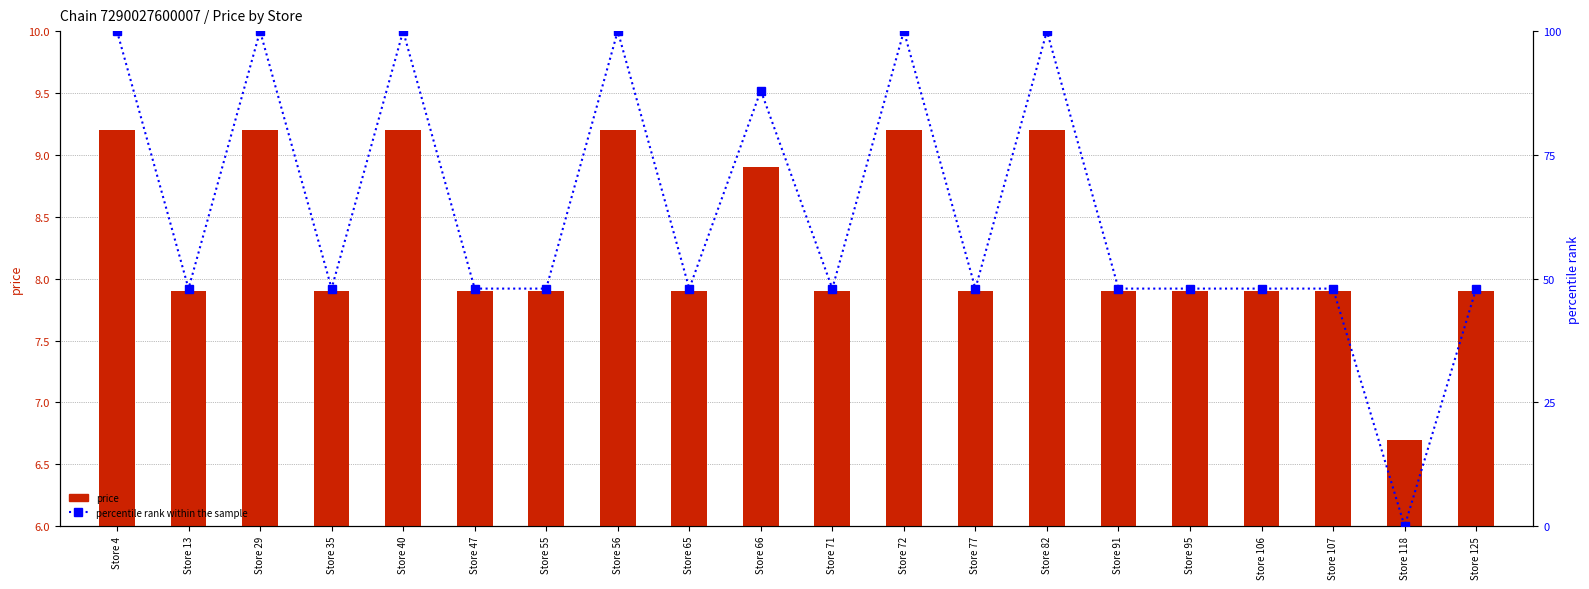

True or false: percentile rank within the sample has a value of 153.7 at Store 40.

False